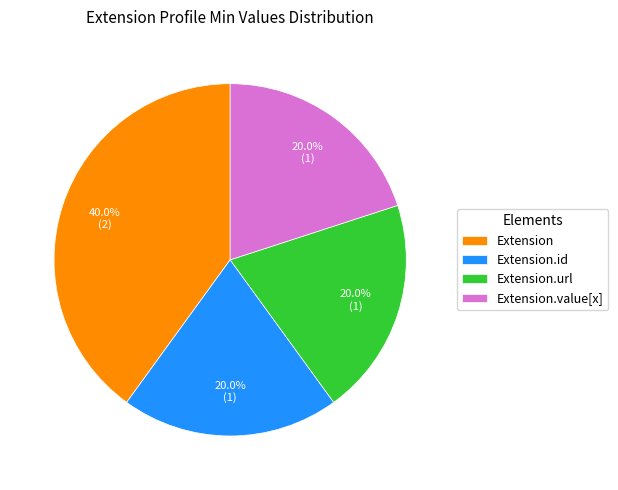

What is the ratio of the value at Extension.id to the value at Extension.value[x]?

1.0